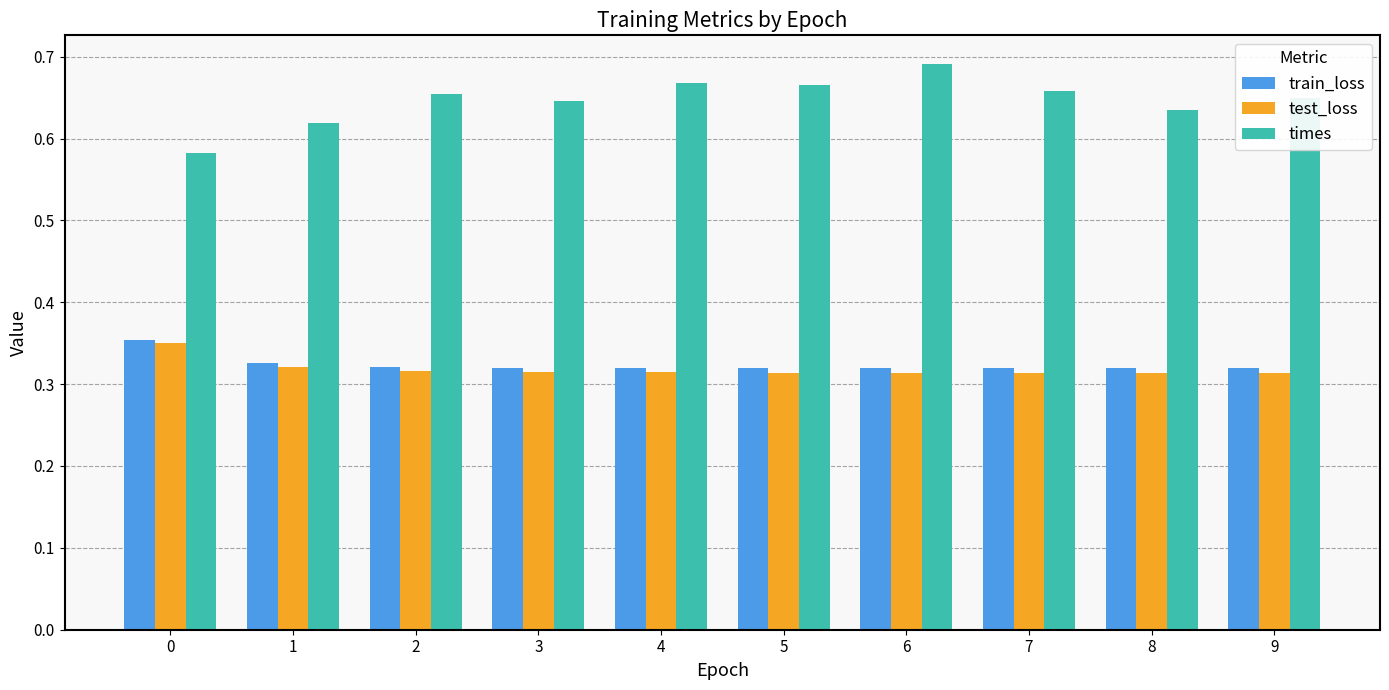

What are all the series names shown in the legend?

train_loss, test_loss, times